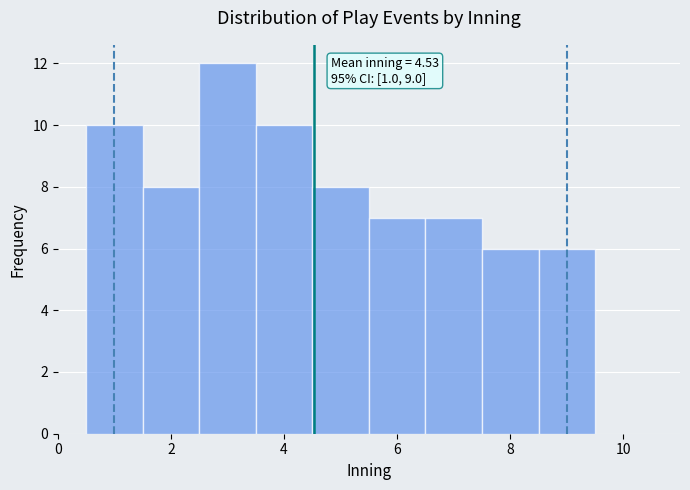

Which range on the x-axis has the tallest bar?

2.5 to 3.5